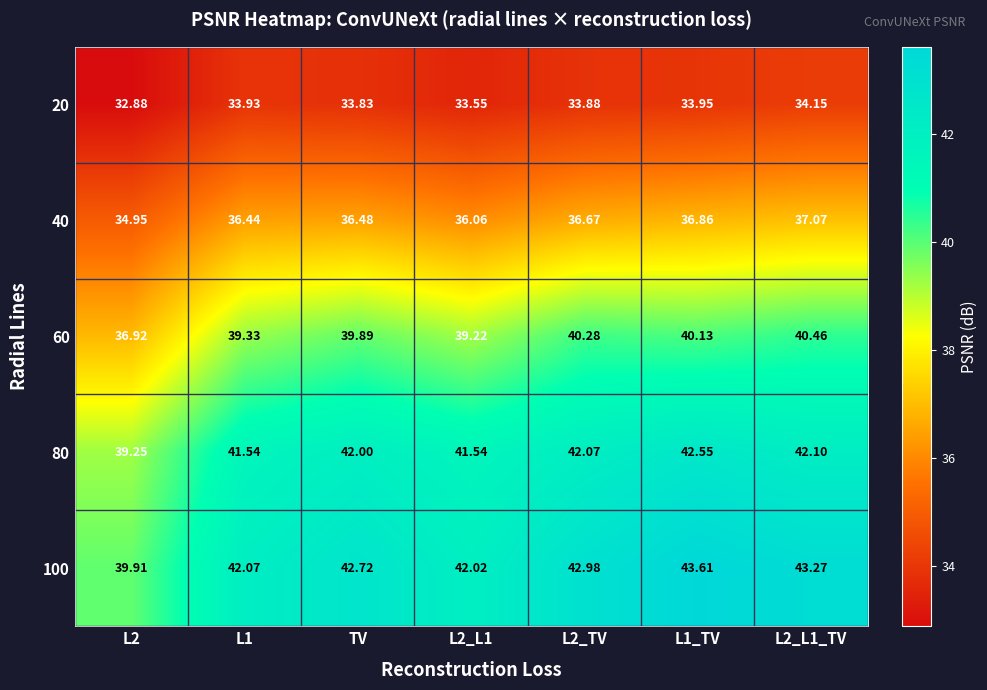

Count the number of categories in the chart.

7